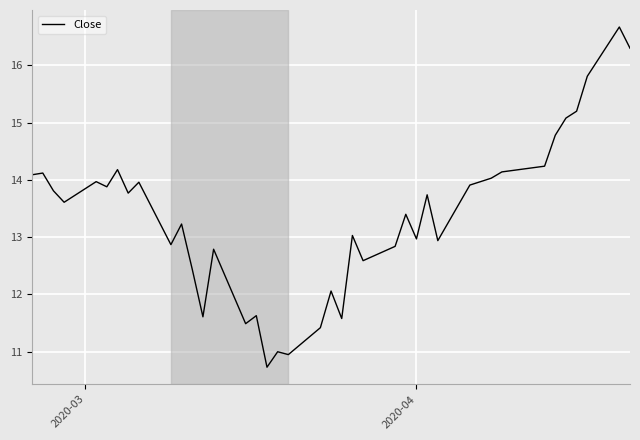

What is the difference between the maximum and minimum values?

5.9